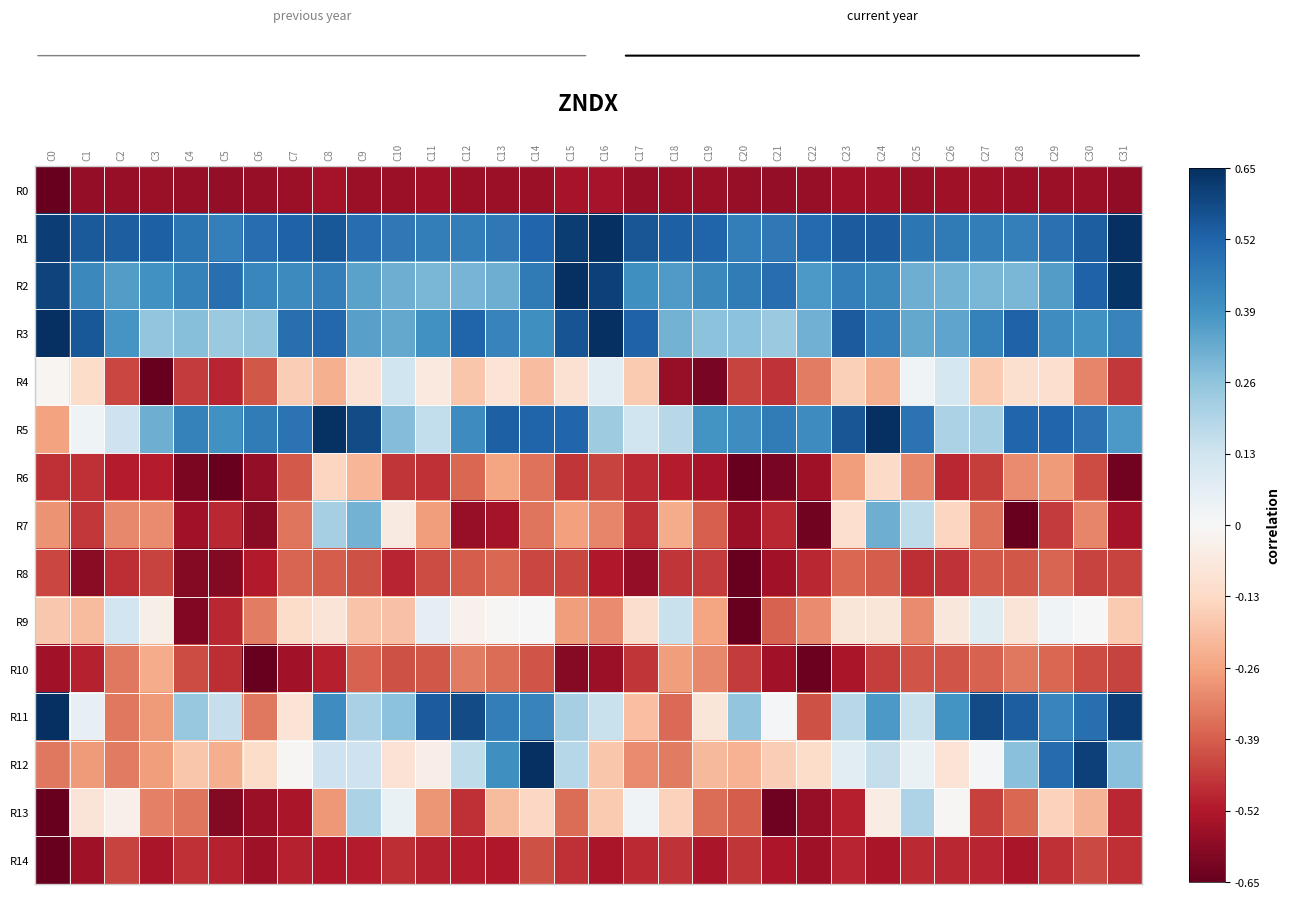

List the series in order of their peak value, highest first.

R1, R2, R3, R5, R11, R12, R7, R13, R9, R4, R6, R10, R8, R14, R0